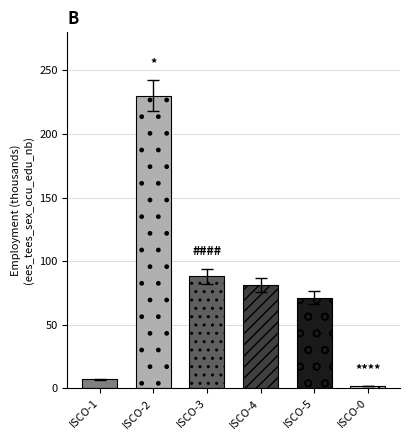

Rank the categories by value from lowest to highest.

ocu_isco08_0, ocu_isco08_1, ocu_isco08_5, ocu_isco08_4, ocu_isco08_3, ocu_isco08_2